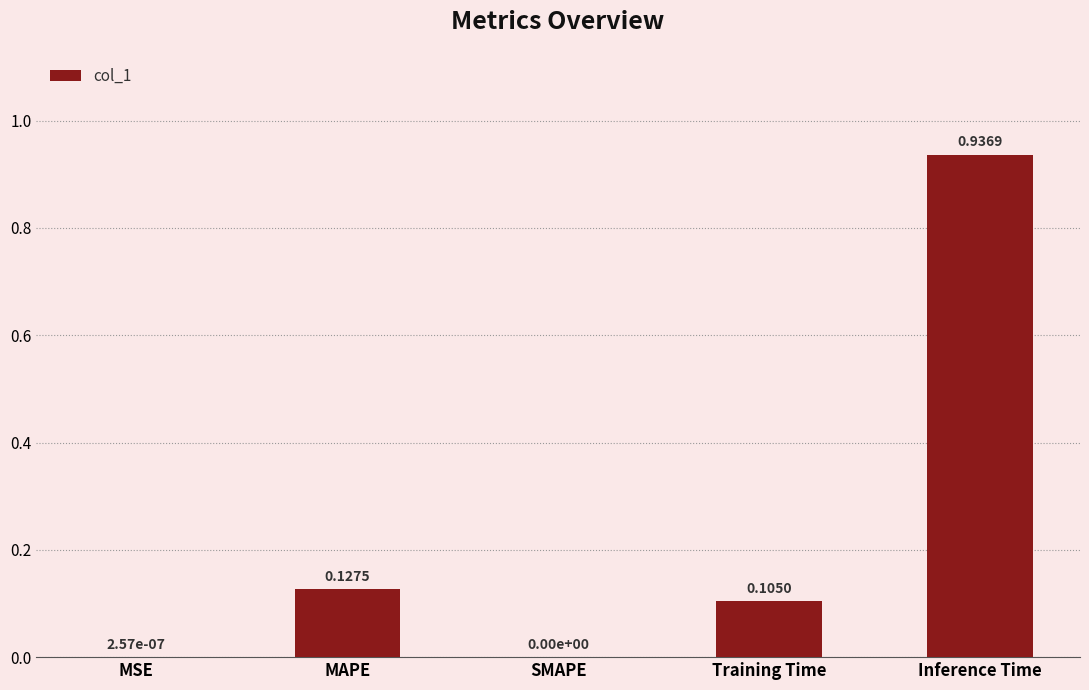

What is the change in value from MSE to MAPE?

+0.1